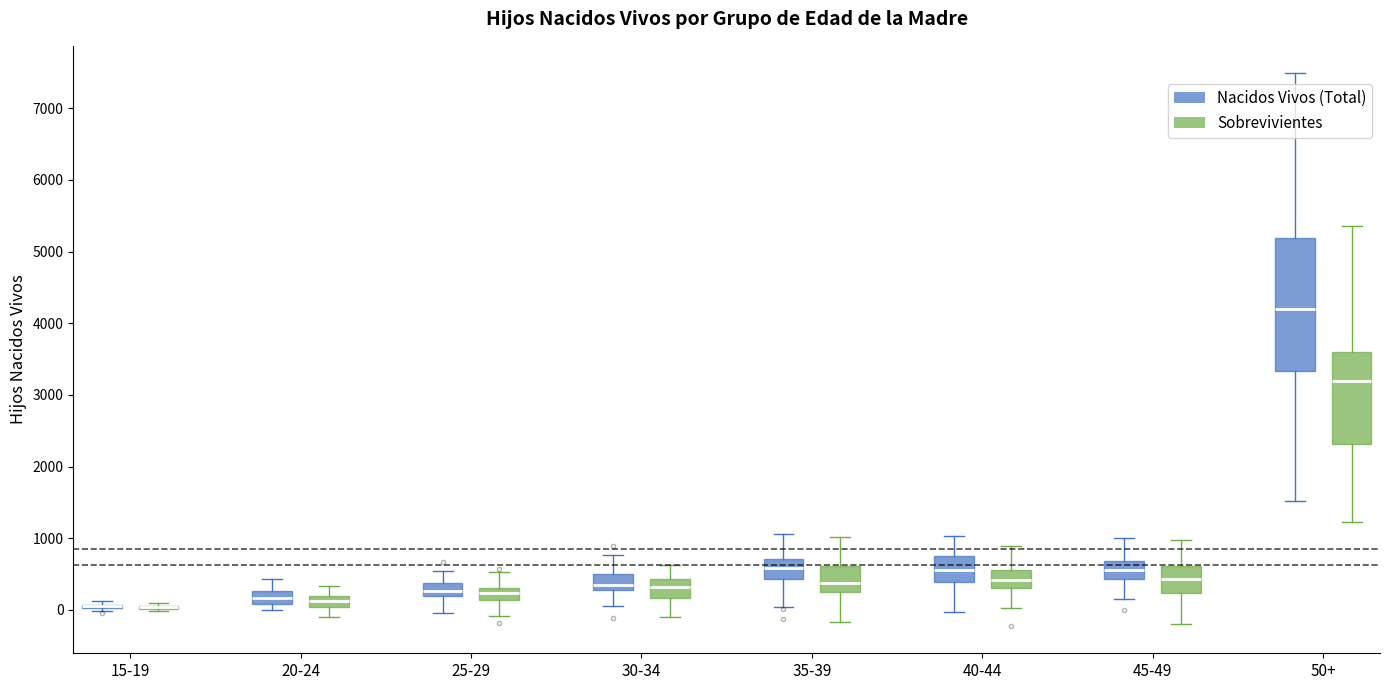

Where is the lower edge of the box for 30-34 (Nacidos Vivos (Total)) on the y-axis? The values are not printed on the chart, so give them approximately, as read against the axis.

300